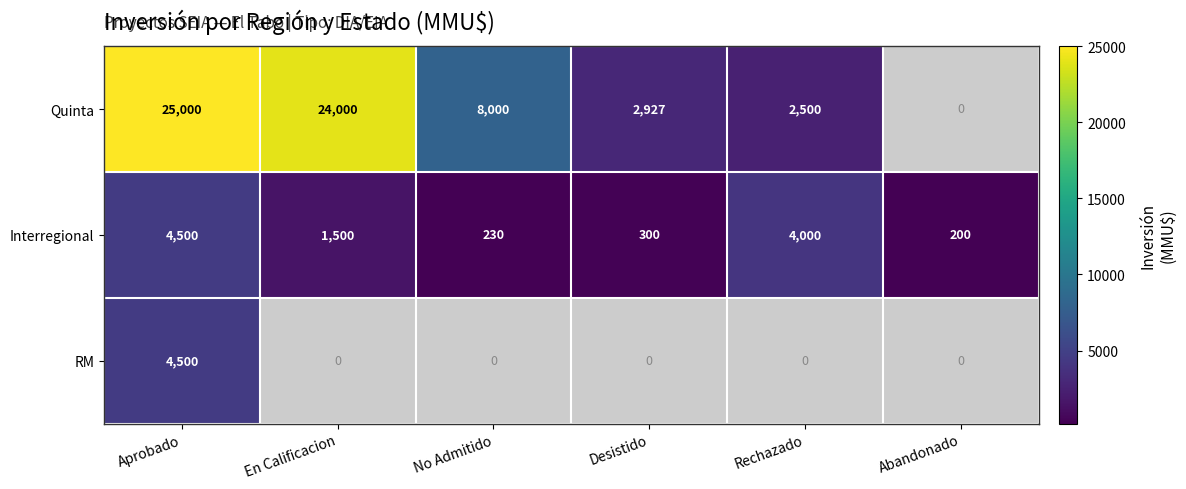

What is the minimum value shown in the chart?

200.0